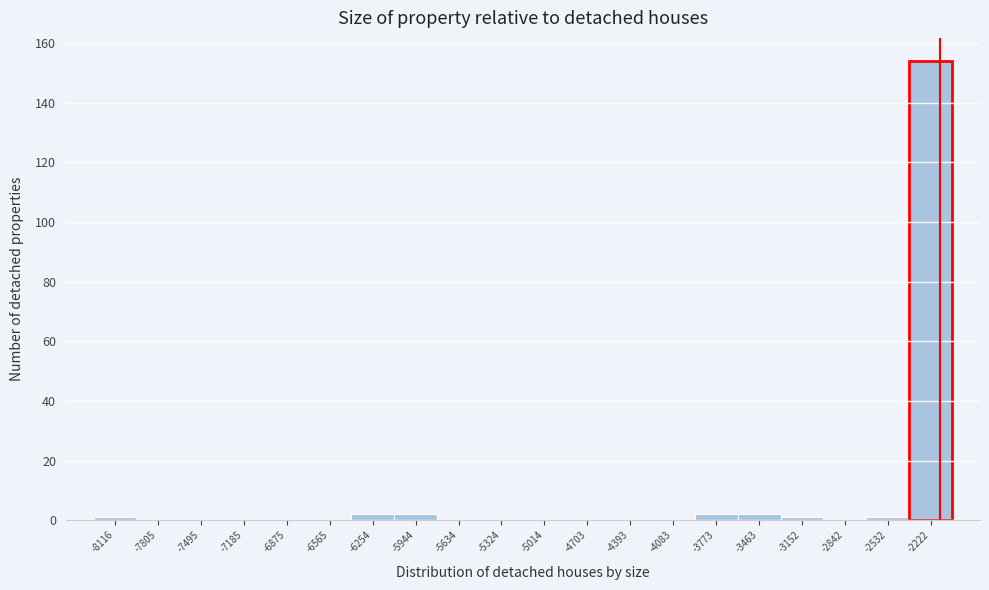

Reading right to left, what are all the values shown in this chart?

-2222=154	-2532=1	-2842=0	-3152=1	-3463=2	-3773=2	-4083=0	-4393=0	-4703=0	-5014=0	-5324=0	-5634=0	-5944=2	-6254=2	-6565=0	-6875=0	-7185=0	-7495=0	-7805=0	-8116=1